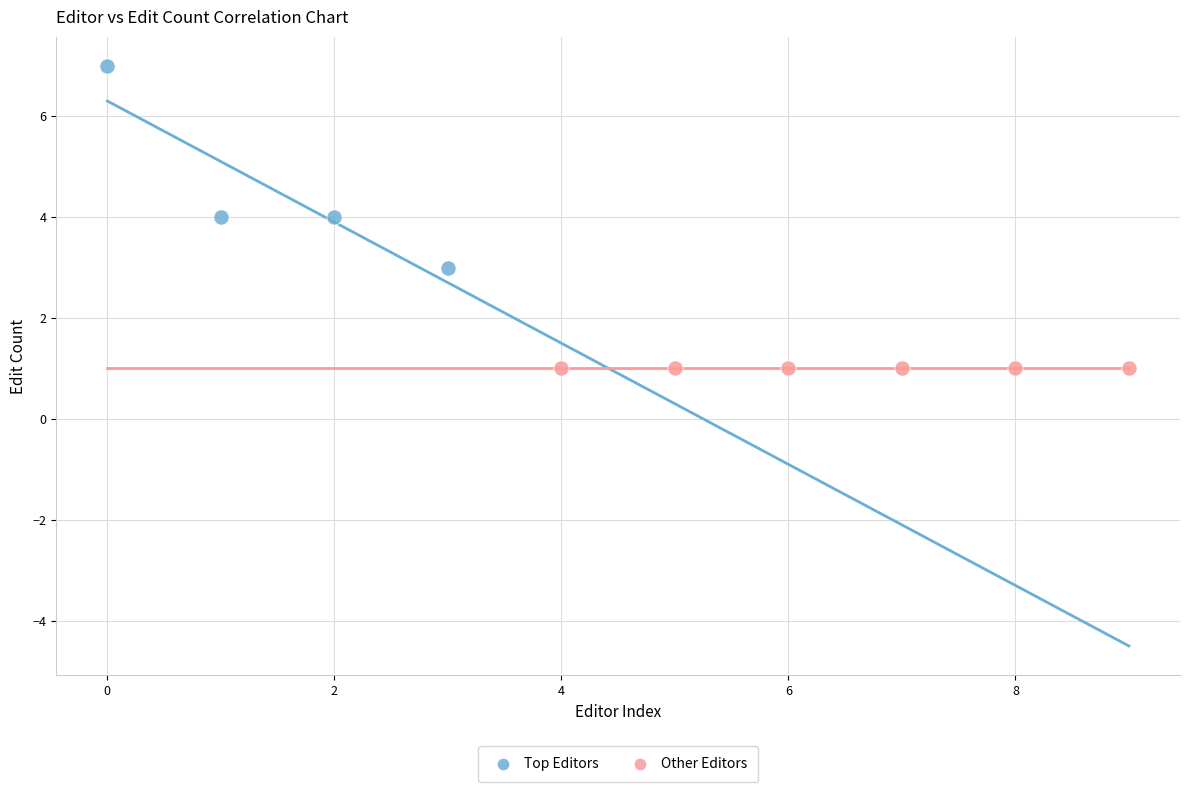

Which series reaches the minimum Y coordinate?

Other Editors